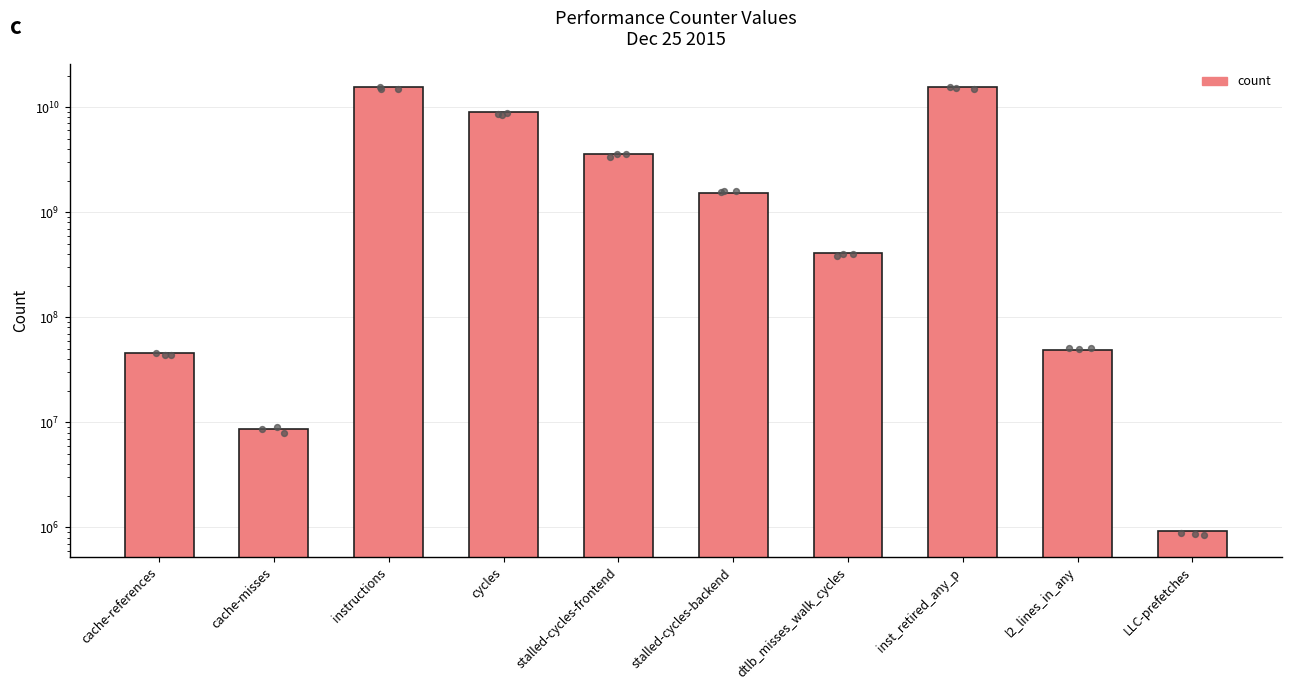

What is the change in value from instructions to stalled-cycles-frontend?

-12061371743